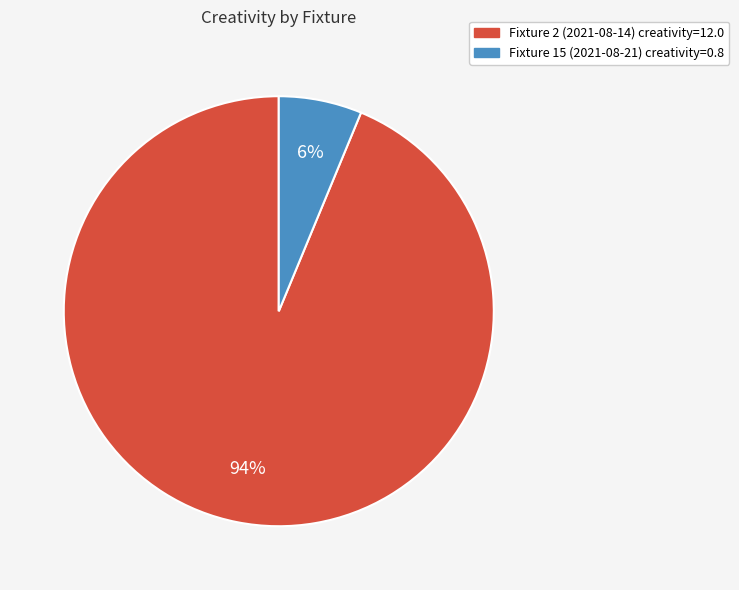

Is there any slice that represents more than half of the pie?

Yes